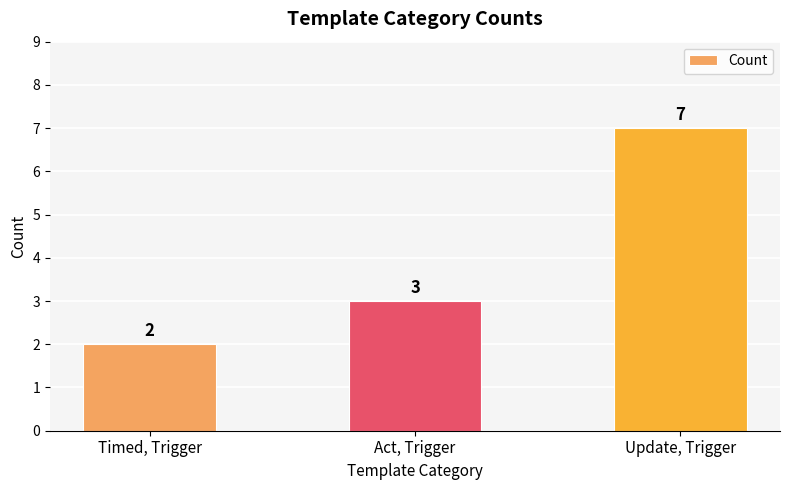

The value at Act, Trigger is 3. True or false?

True